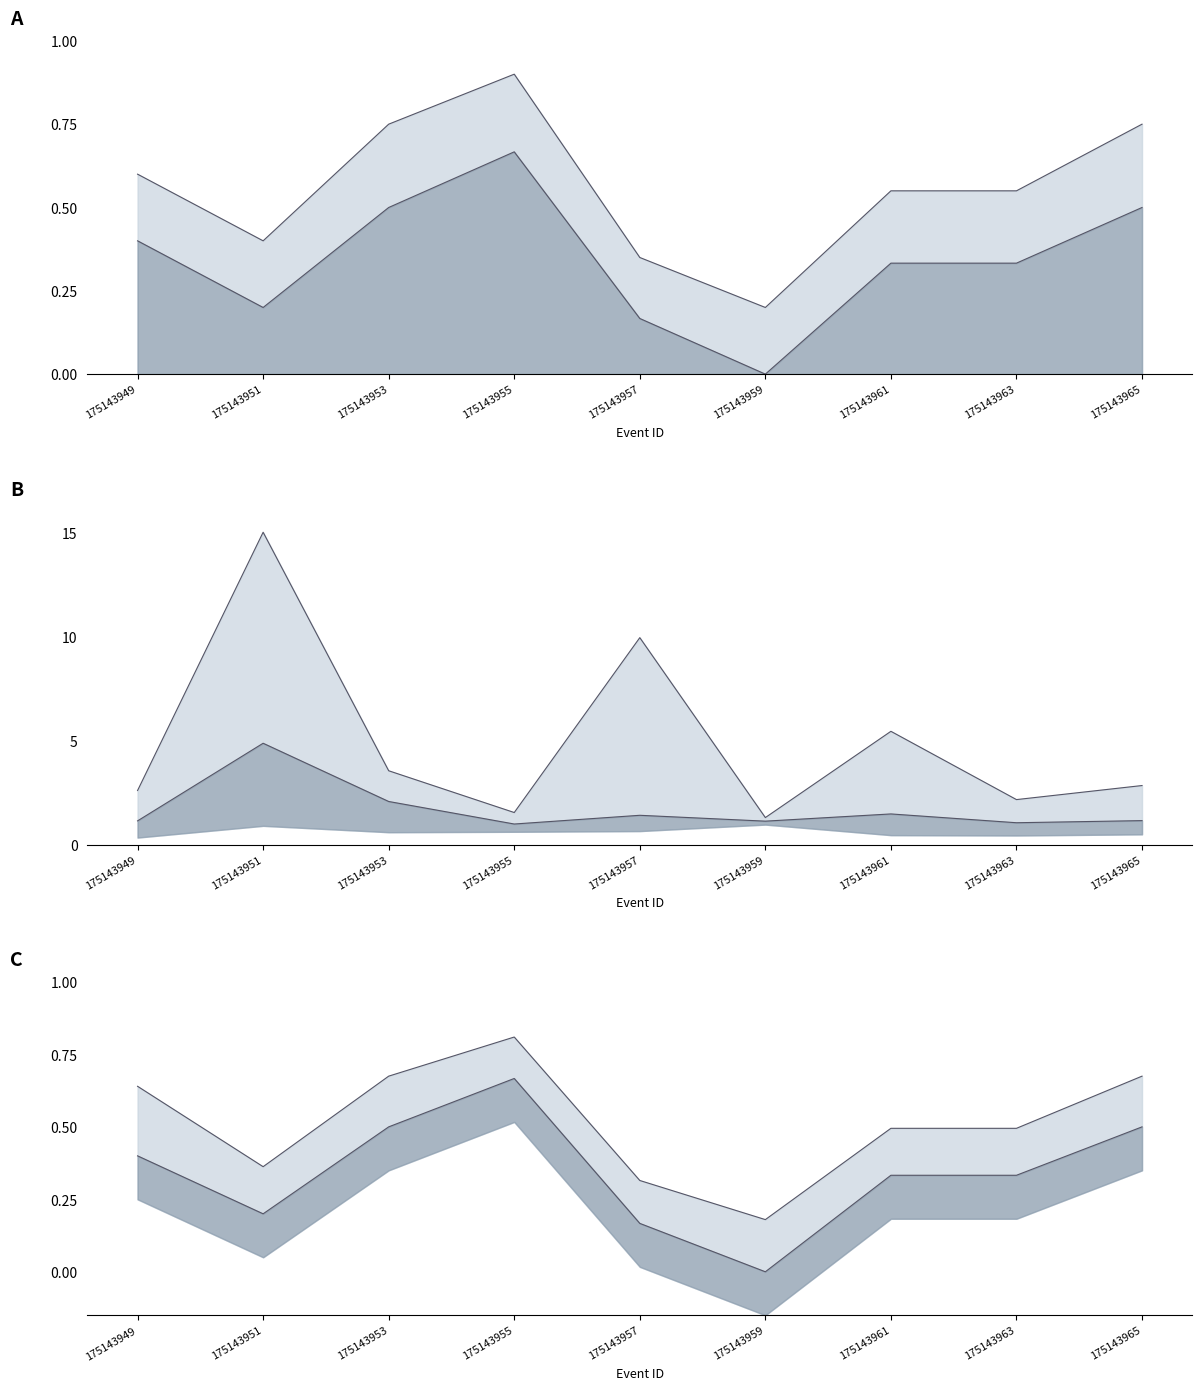

What is the sum of all BSP_mean values?

15.3